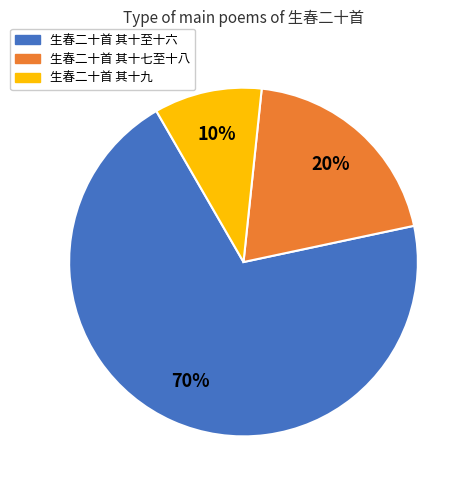

Is there a majority slice in this chart?

Yes